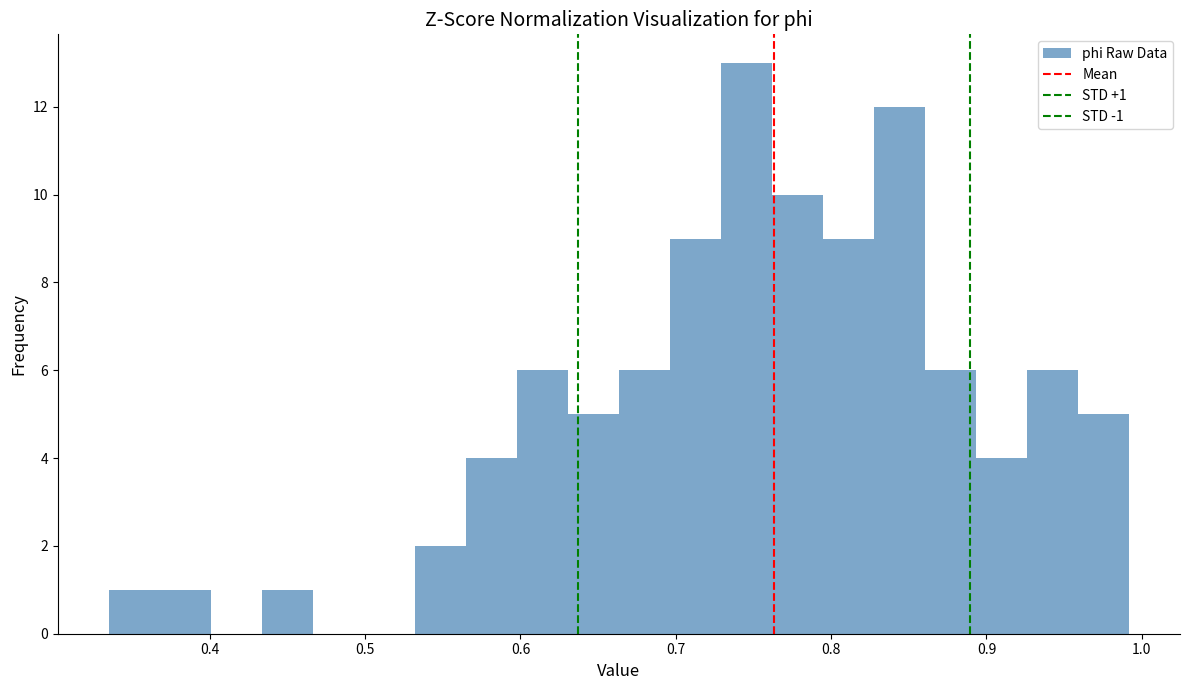

Around what value on the x-axis is the tallest bar? Give the approximate position of its centre, as read against the axis.

0.75